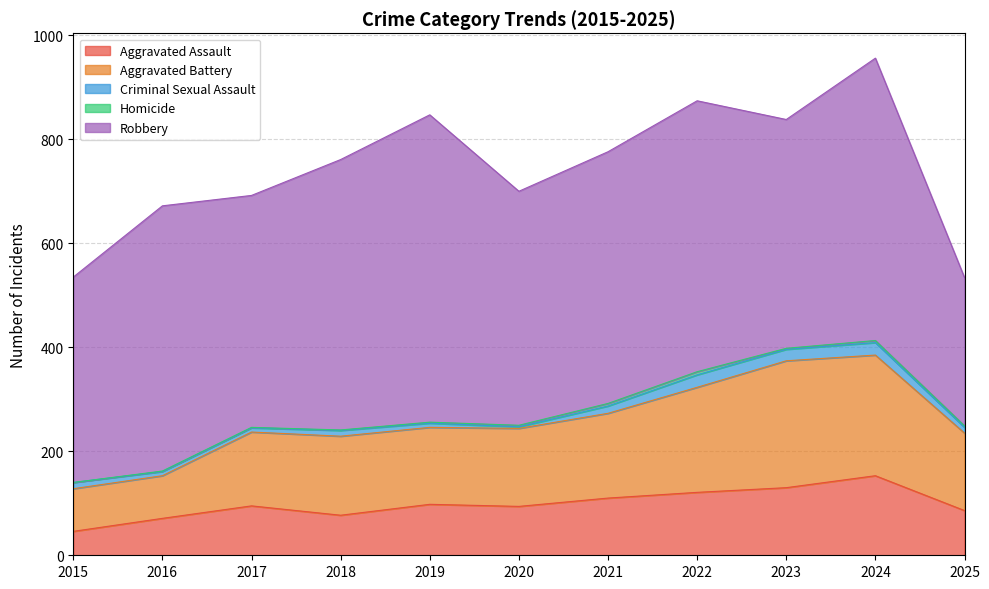

Does the chart have visible grid lines?

Yes